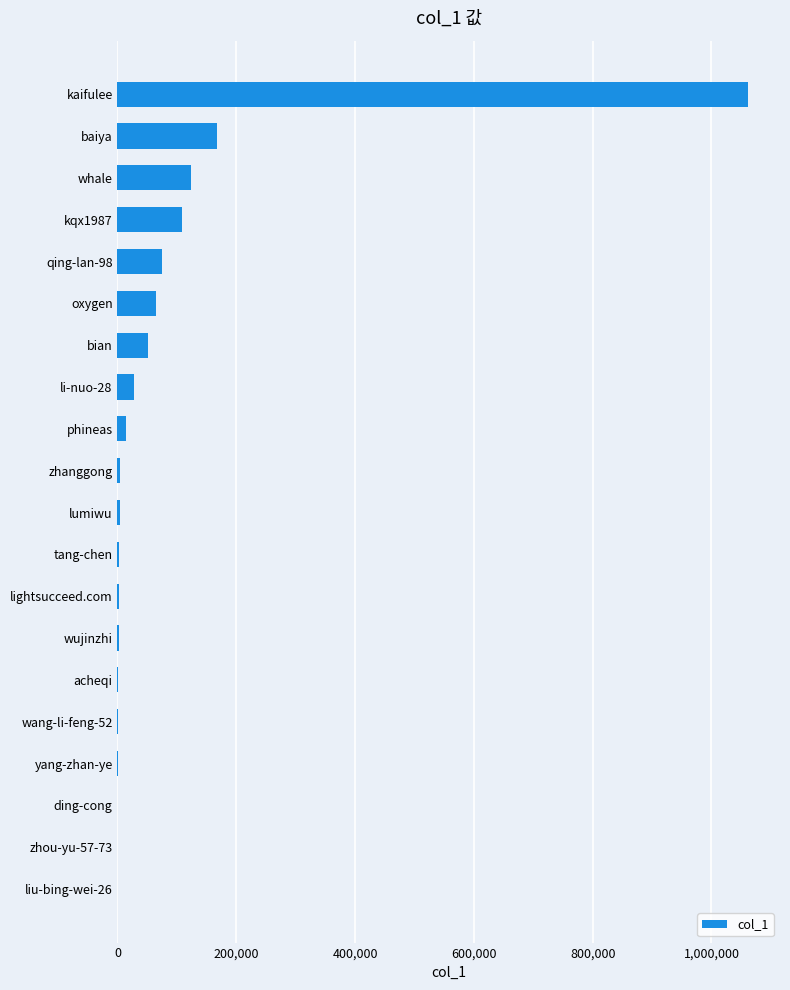

What is the greatest value displayed?

1062271